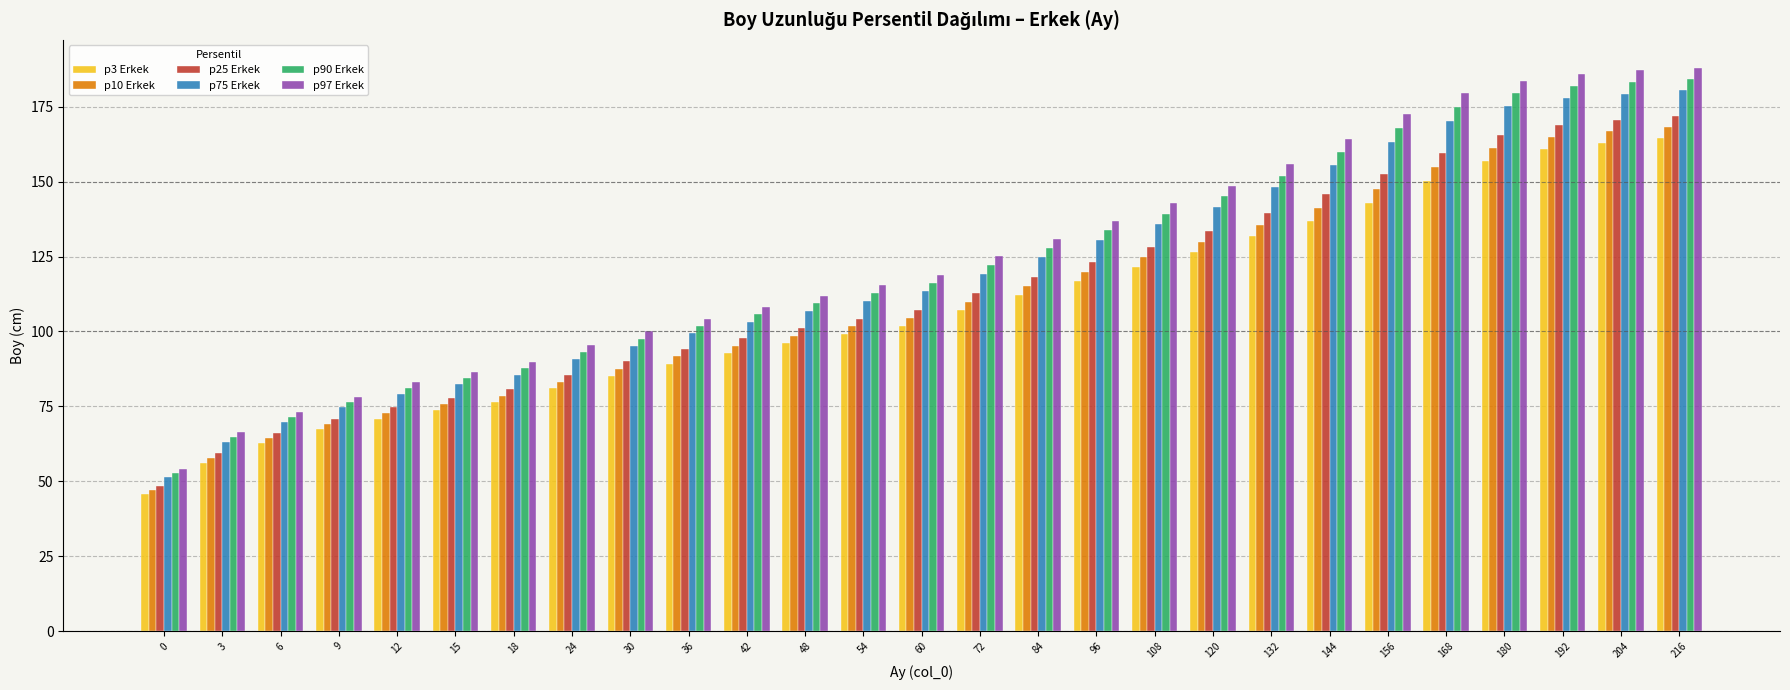

At how many categories does at least one series exceed 168?

6